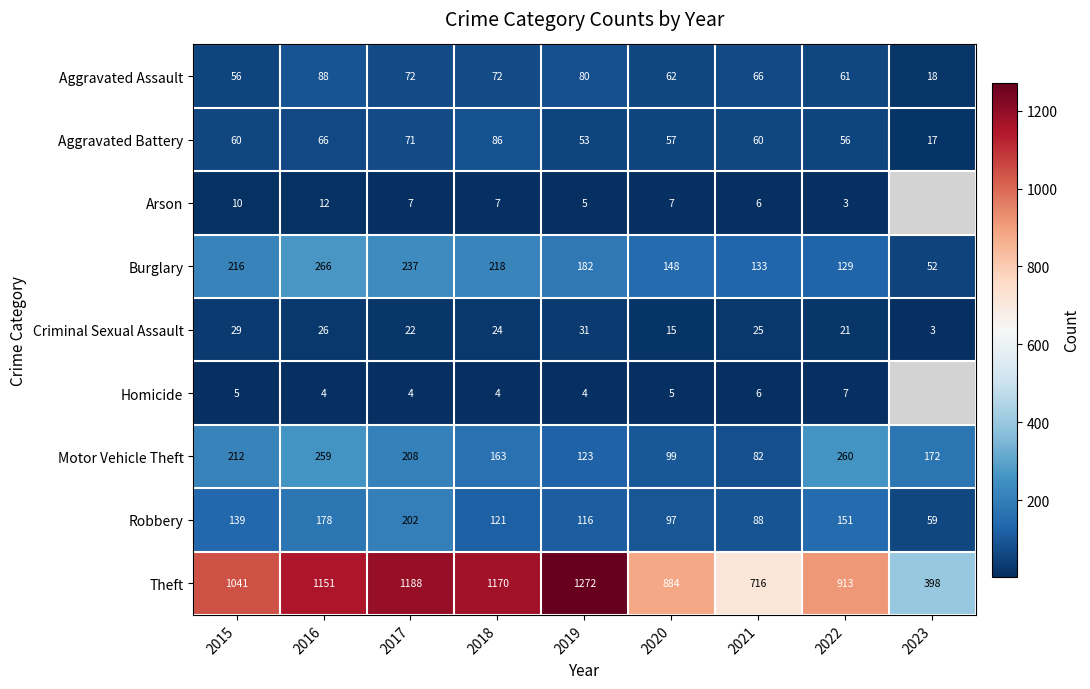

The value of Burglary at 2019 is 317. True or false?

False